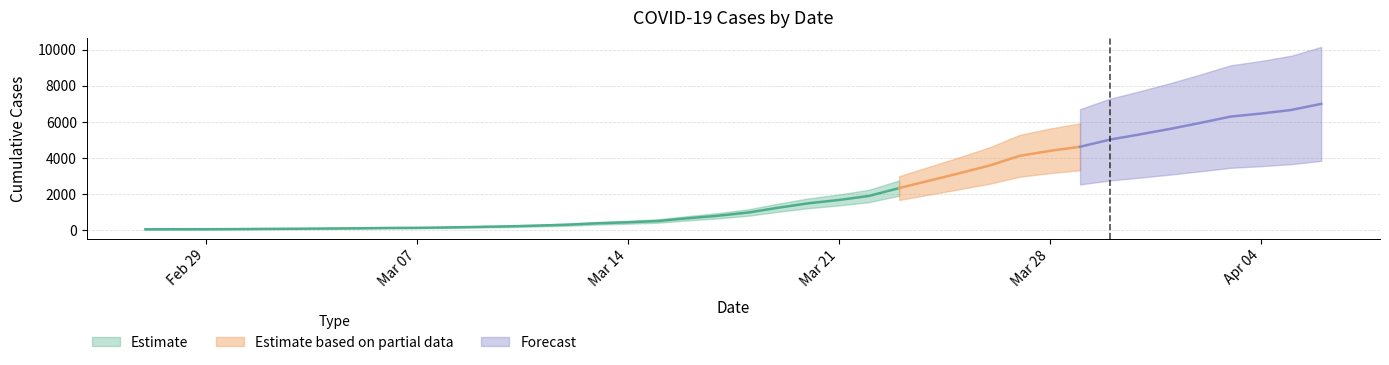

What is the difference between the maximum and minimum values?

6940